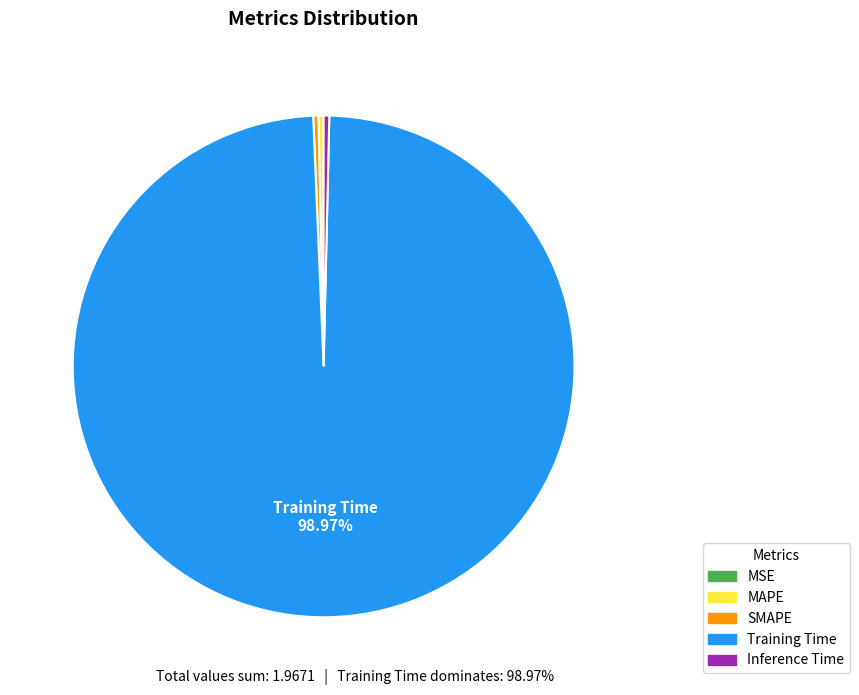

Which slice is the largest?

Training Time